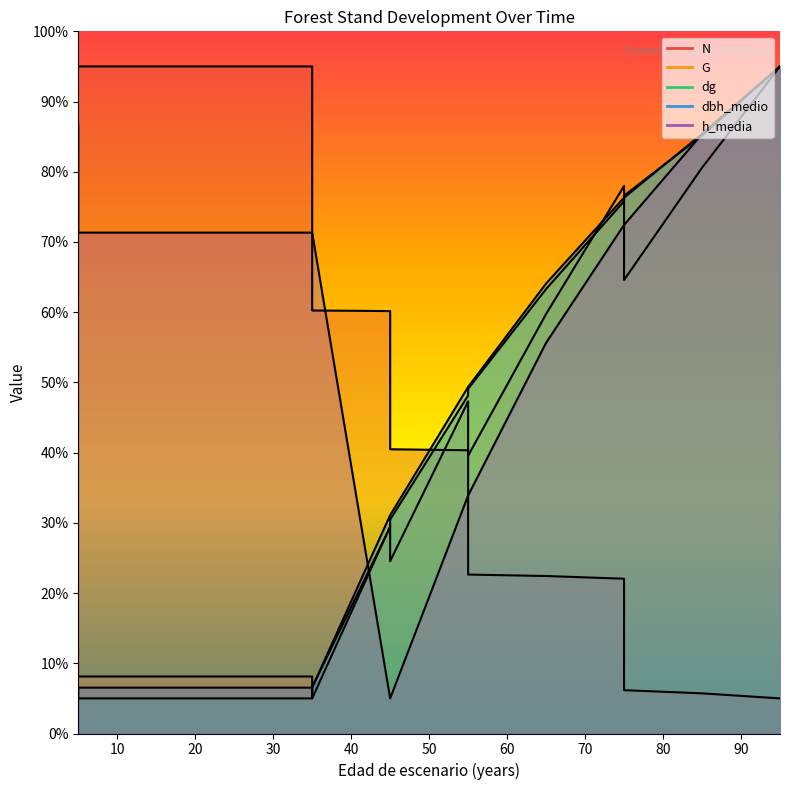

What is the value of the N point at the 11th from the left?

22.4